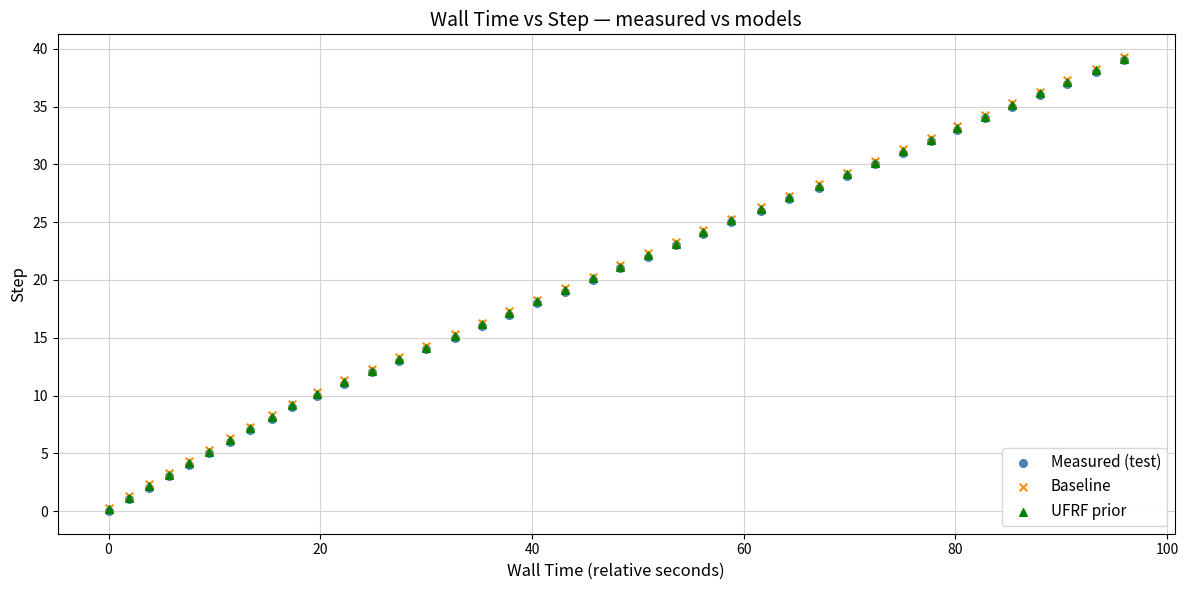

What are all the series names shown in the legend?

Measured (test), Baseline, UFRF prior